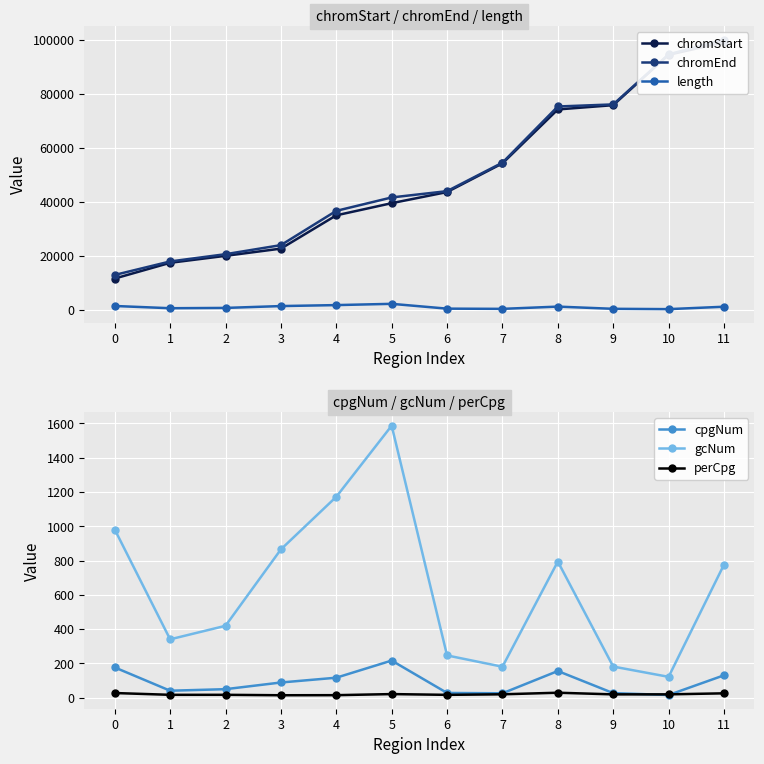

Which series has the largest total across all categories?

chromEnd